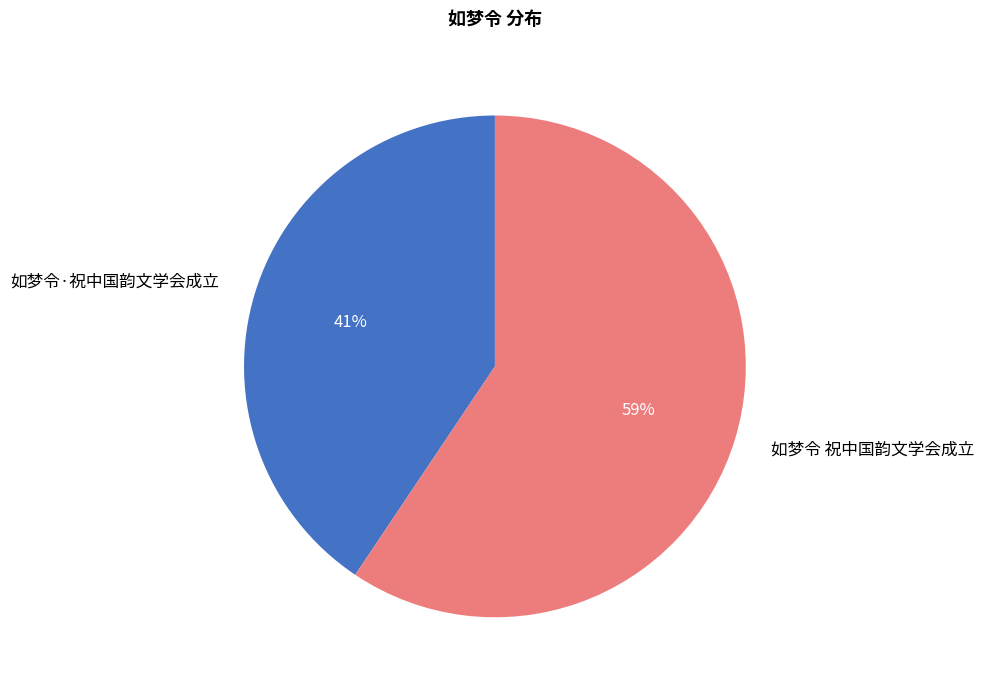

Count the number of slices in the pie.

2